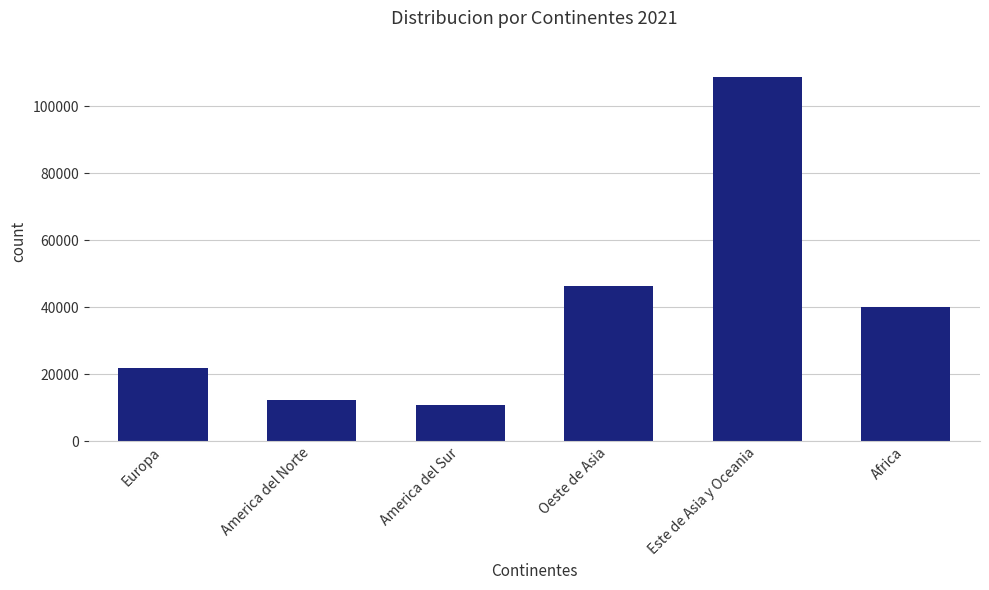

What is the label of the 2nd bar from the left?

America del Norte